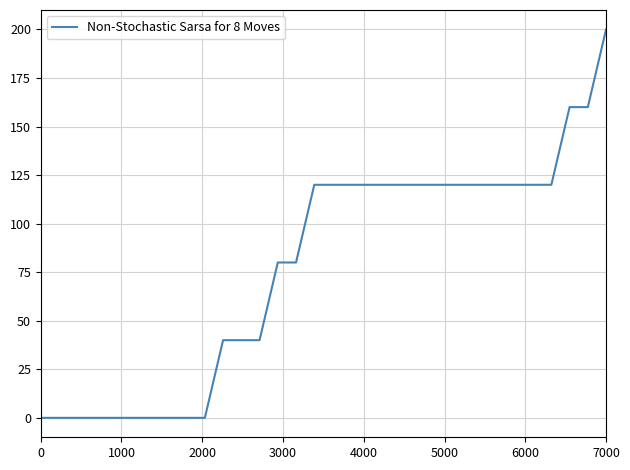

What is the maximum value shown in the chart?

200